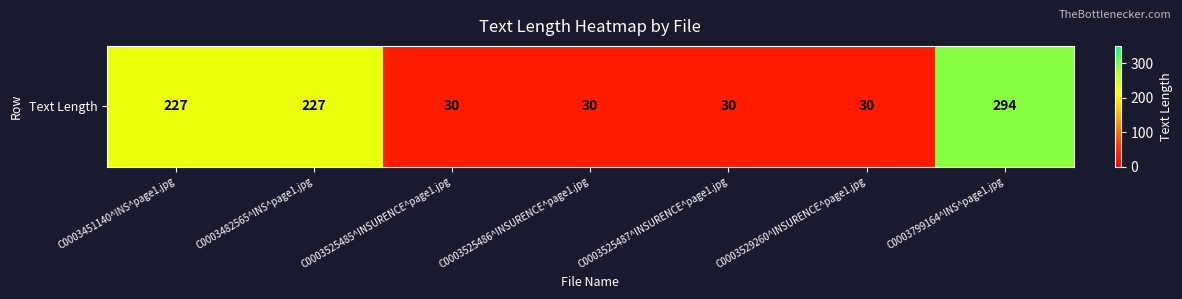

What is the sum of the values at C0003799164^INS^page1.jpg and C0003482565^INS^page1.jpg?

521